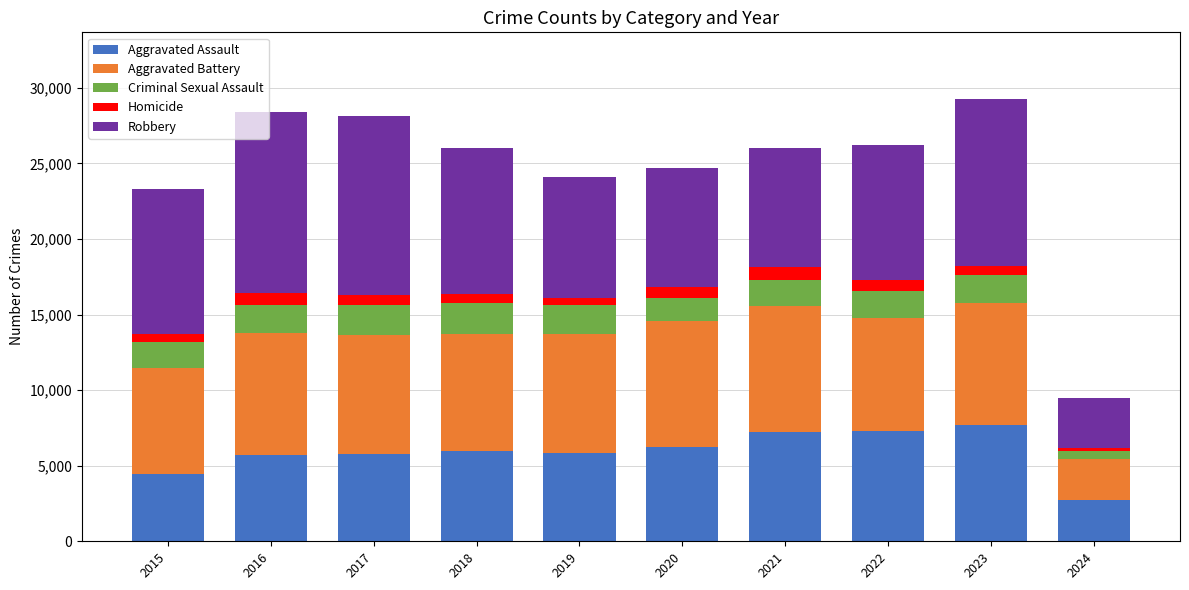

What is the minimum value for Aggravated Assault?

2759